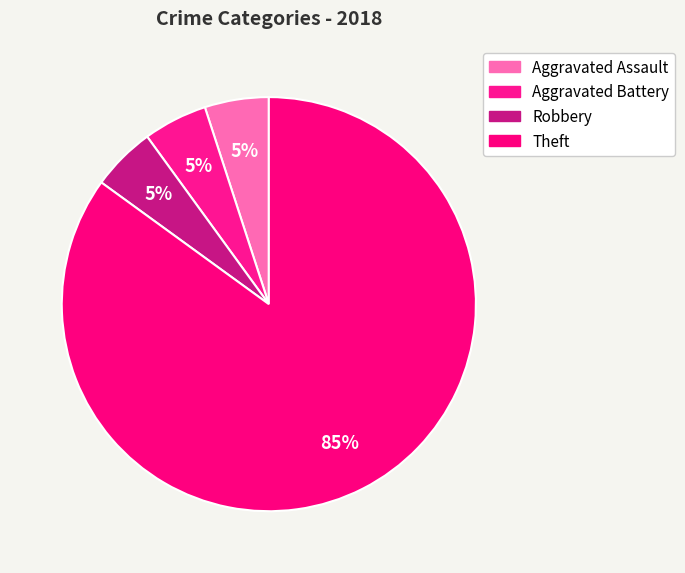

Combined, what portion of the pie is Aggravated Assault and Theft?

90.0%